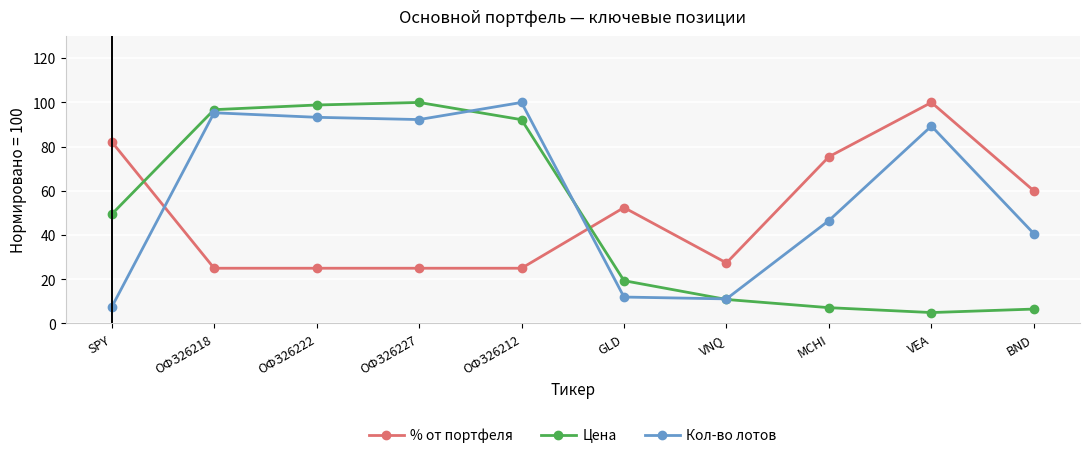

What is the highest value of the Цена series?

100.0